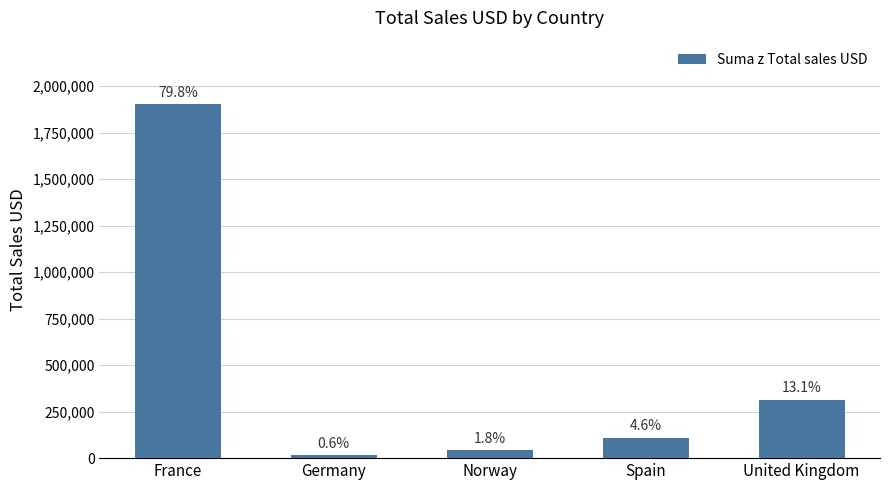

Does the chart contain stacked bars?

No